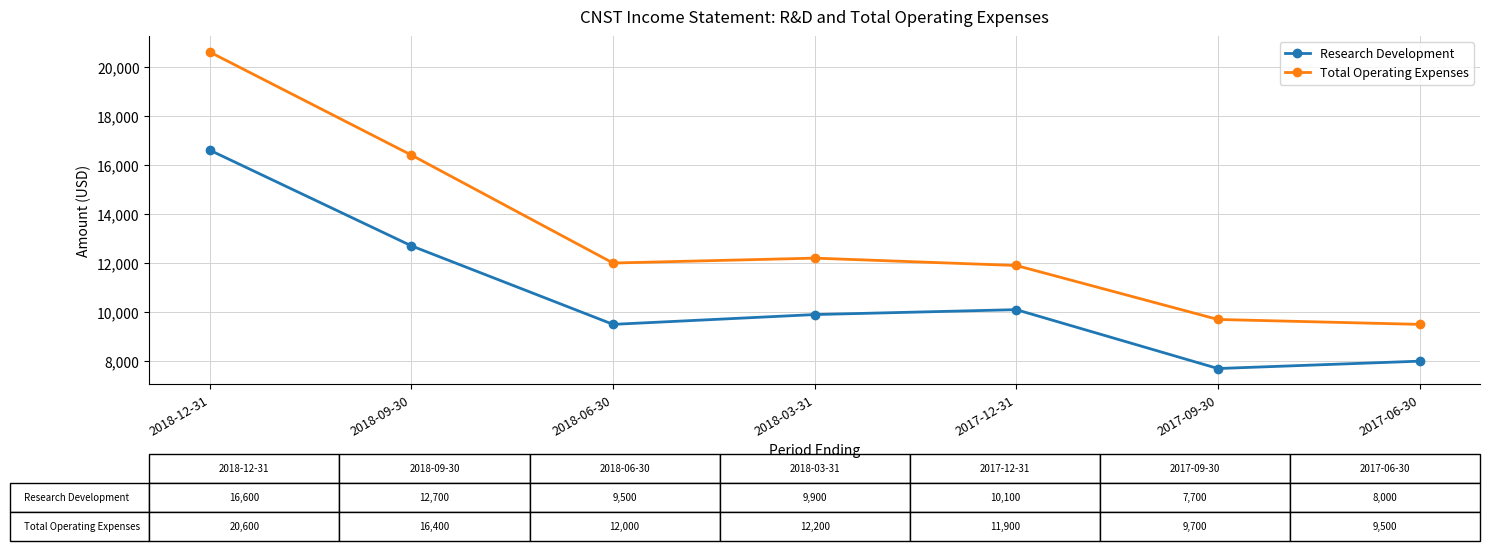

Which category has the lowest value in the Research Development series?

2017-09-30